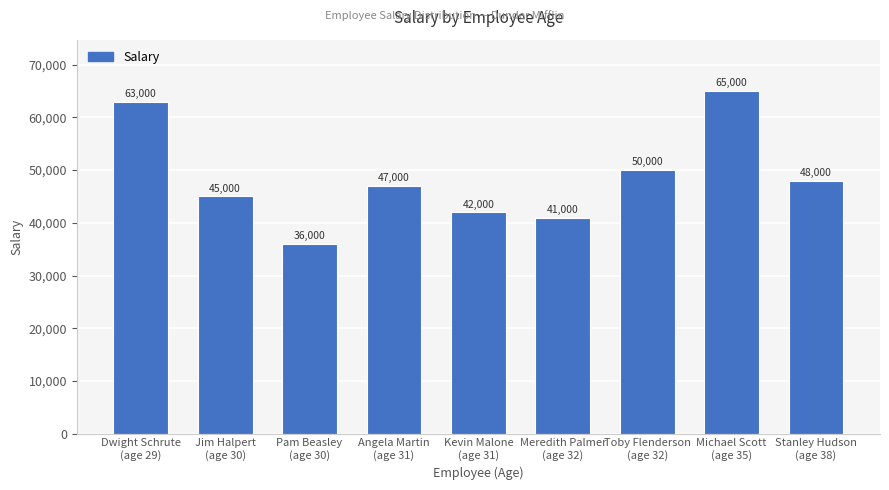

List the labels in order of value, largest first.

Michael Scott
(age 35), Dwight Schrute
(age 29), Toby Flenderson
(age 32), Stanley Hudson
(age 38), Angela Martin
(age 31), Jim Halpert
(age 30), Kevin Malone
(age 31), Meredith Palmer
(age 32), Pam Beasley
(age 30)